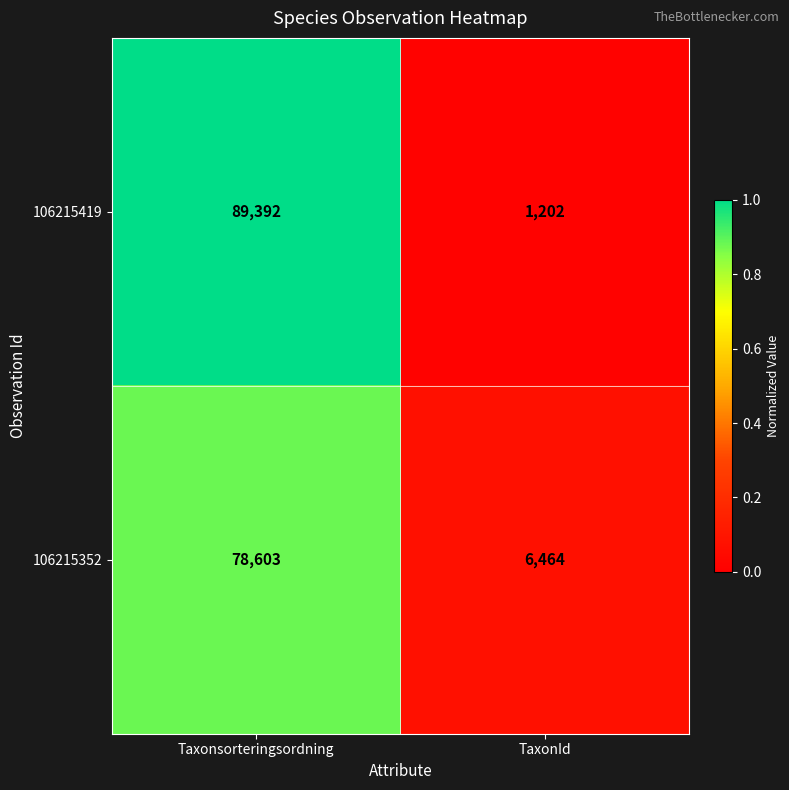

Which series has the largest total across all categories?

106215419